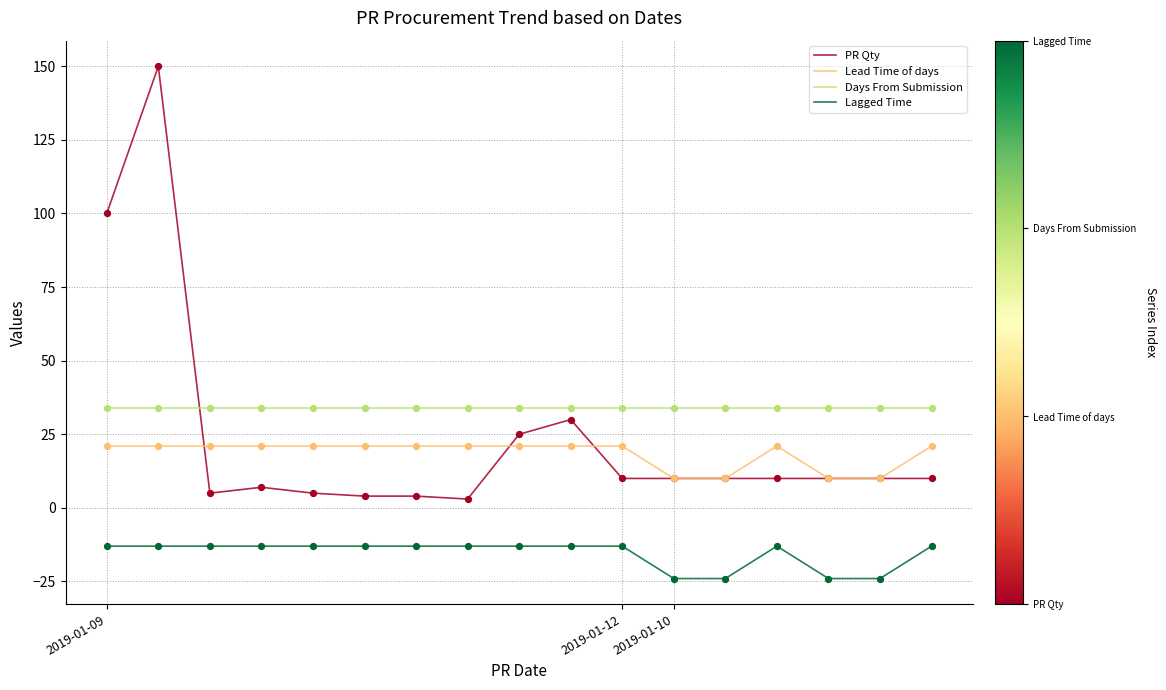

Which series has the largest total across all categories?

Days From Submission